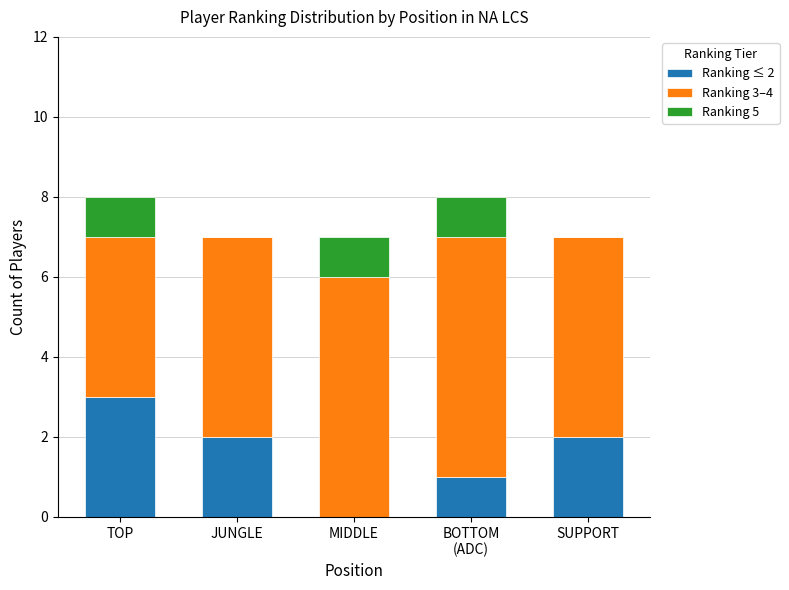

The Ranking ≤ 2 series shows 1 at BOTTOM
(ADC). True or false?

True